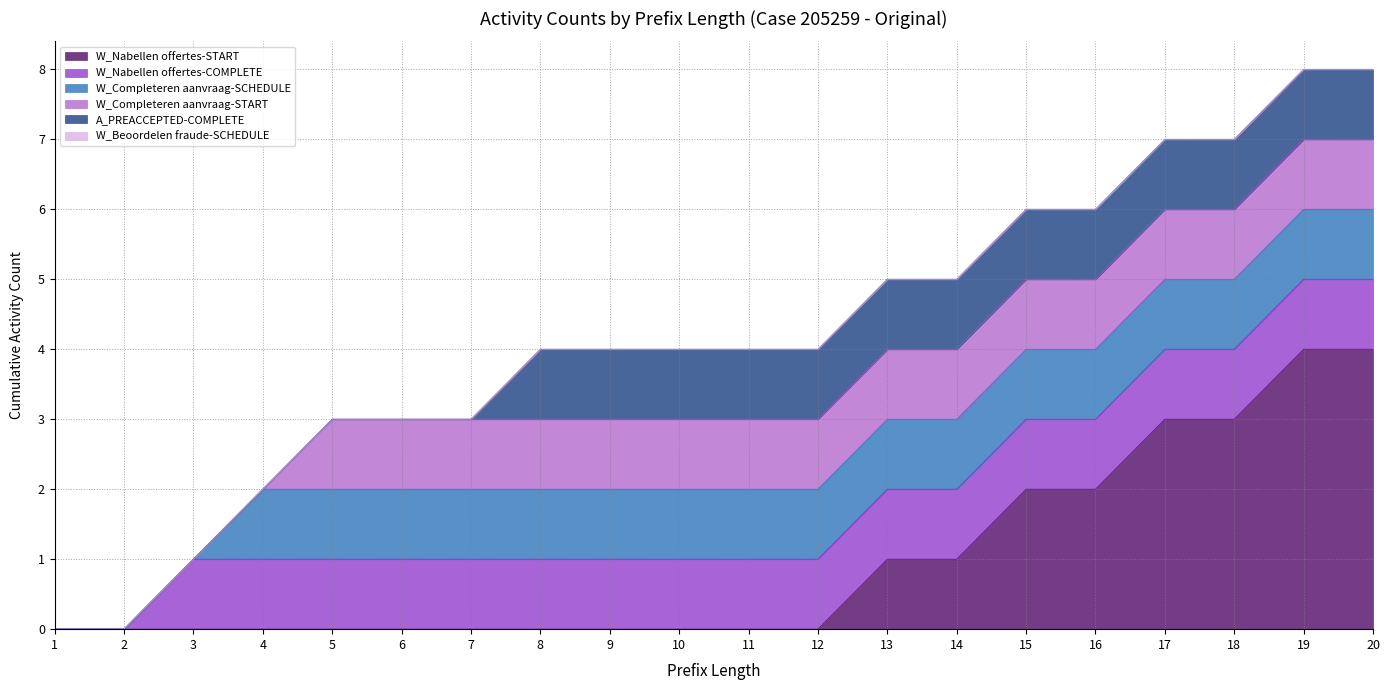

How many positive values does the W_Nabellen offertes-COMPLETE series have?

18